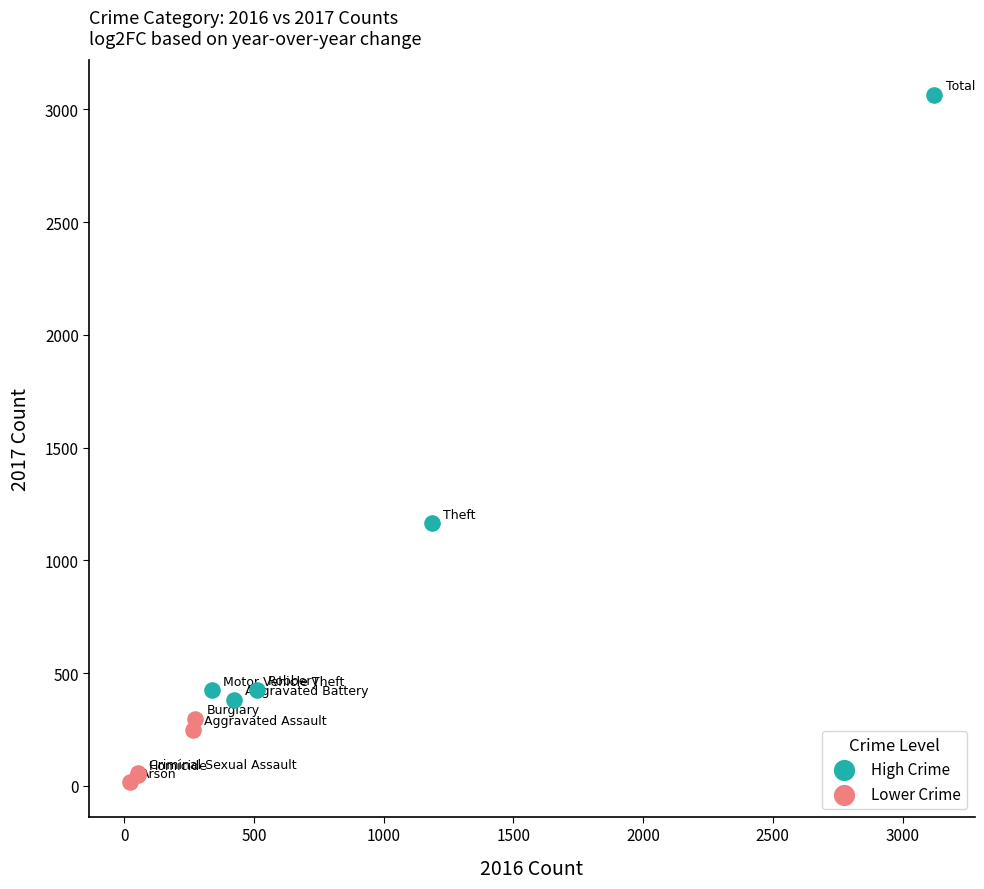

Which series has the widest spread of Y values?

High Crime